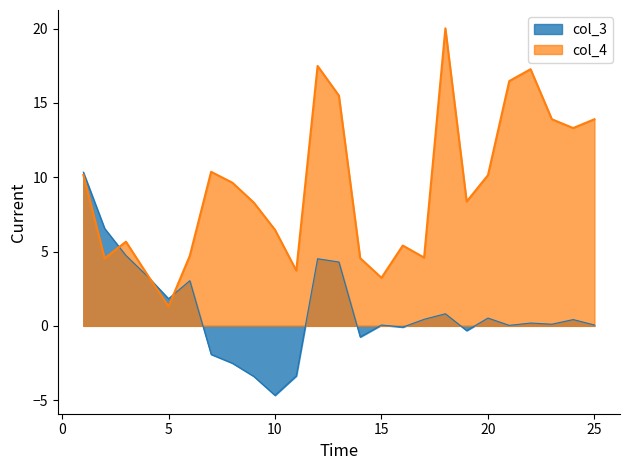

Rank the series by their maximum value, from lowest to highest.

col_3, col_4